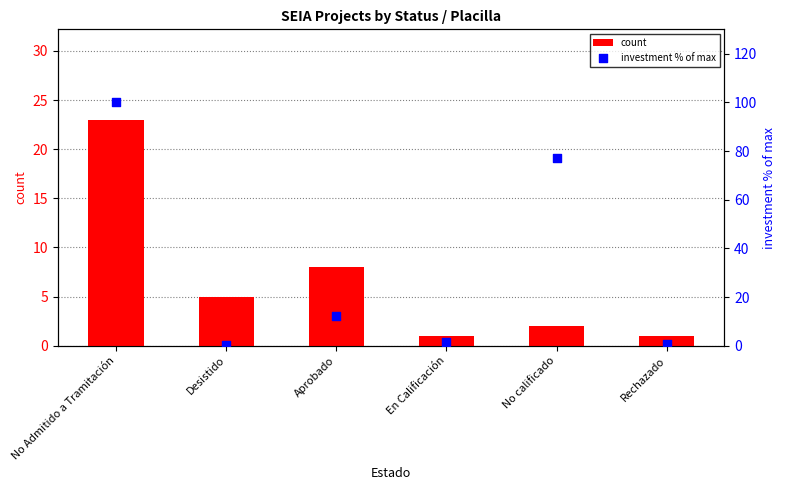

At how many categories does at least one series exceed 10?

3